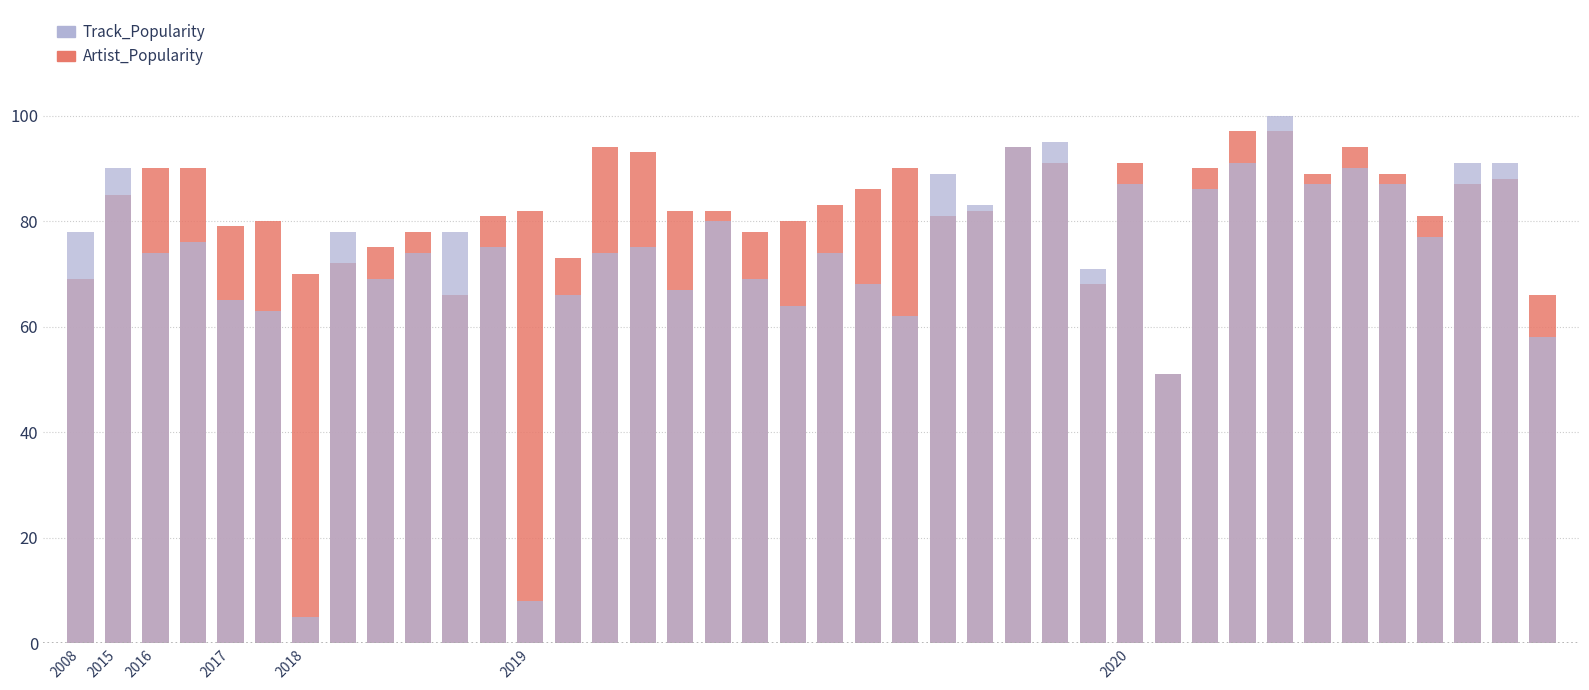

List the series in order of their peak value, lowest first.

Artist_Popularity, Track_Popularity